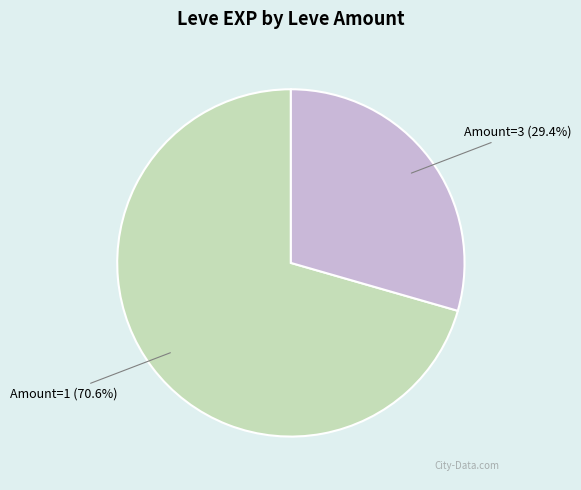

How much of the chart is everything except Amount=3?

70.6%